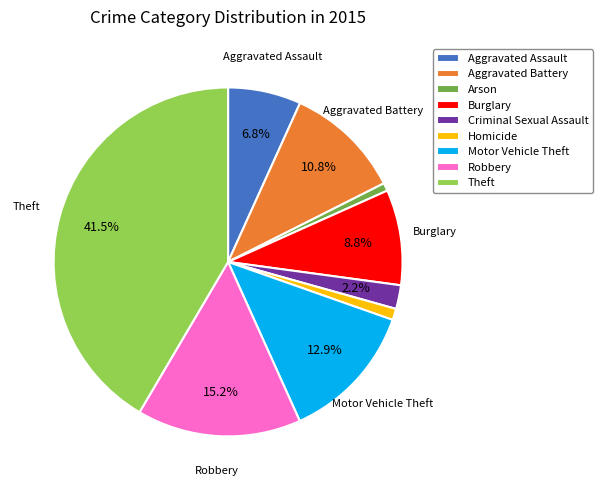

To the nearest percent, what portion does Aggravated Battery represent?

11%